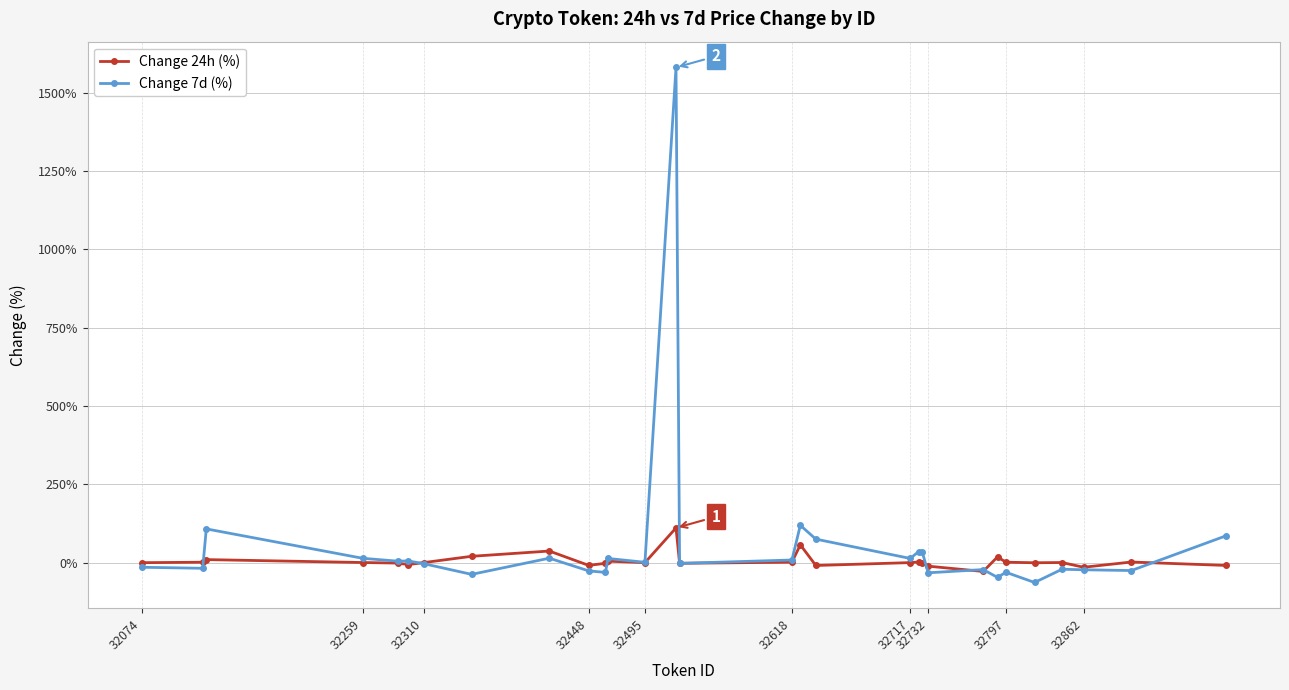

What is the greatest value displayed?

1580.9